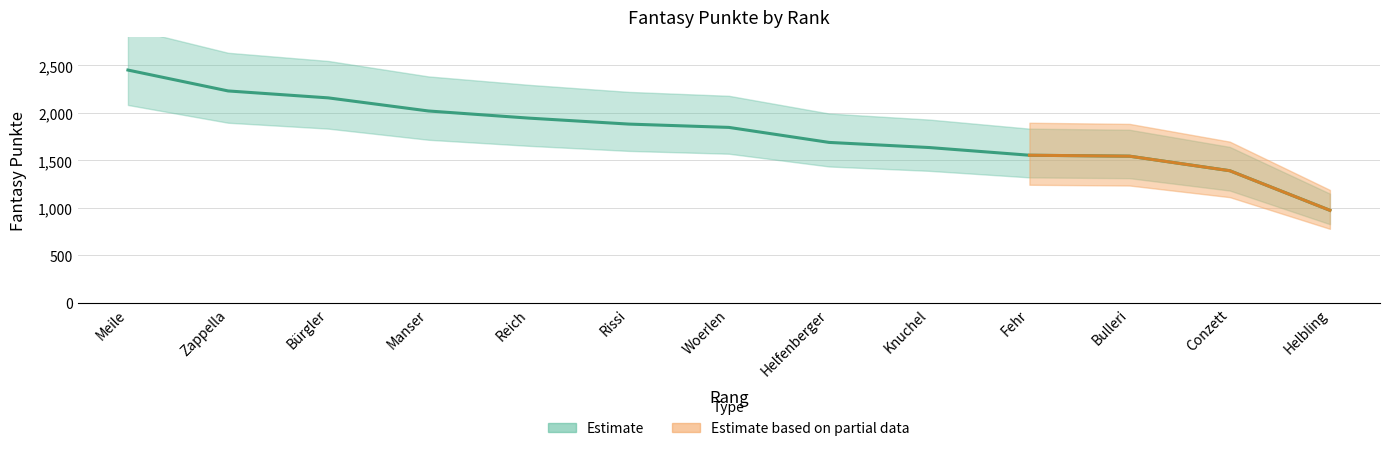

Reading right to left, transcribe all the data shown in this chart.

975	1392	1545	1555	1636	1690	1848	1883	1946	2021	2159	2232	2452